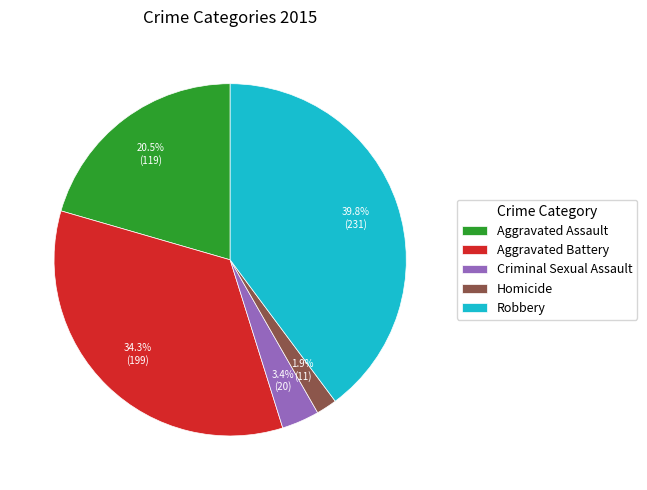

What portion of the pie excludes Aggravated Battery?

65.7%